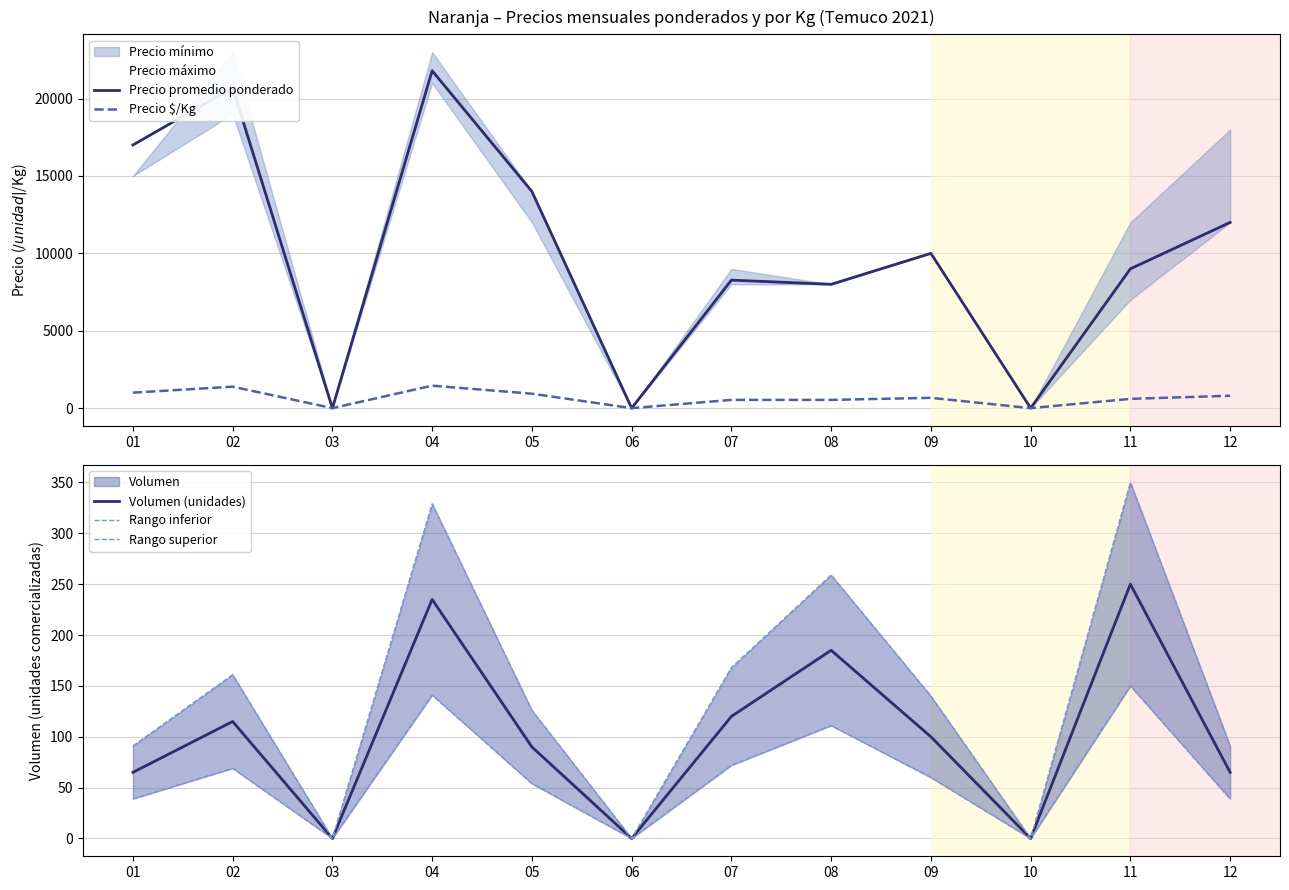

What is the spread (max minus min) of values at 04?

21657.0